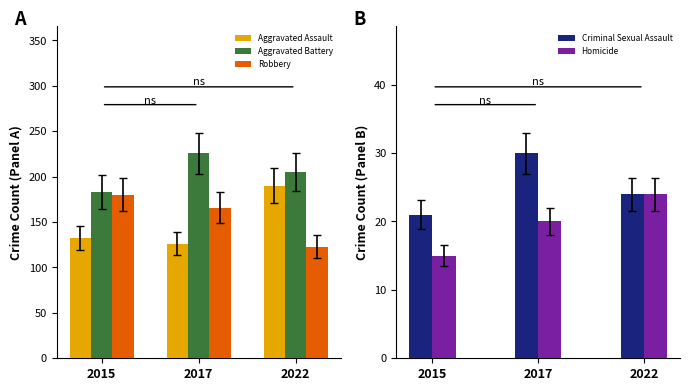

Rank the categories by Criminal Sexual Assault value from highest to lowest.

2017, 2022, 2015